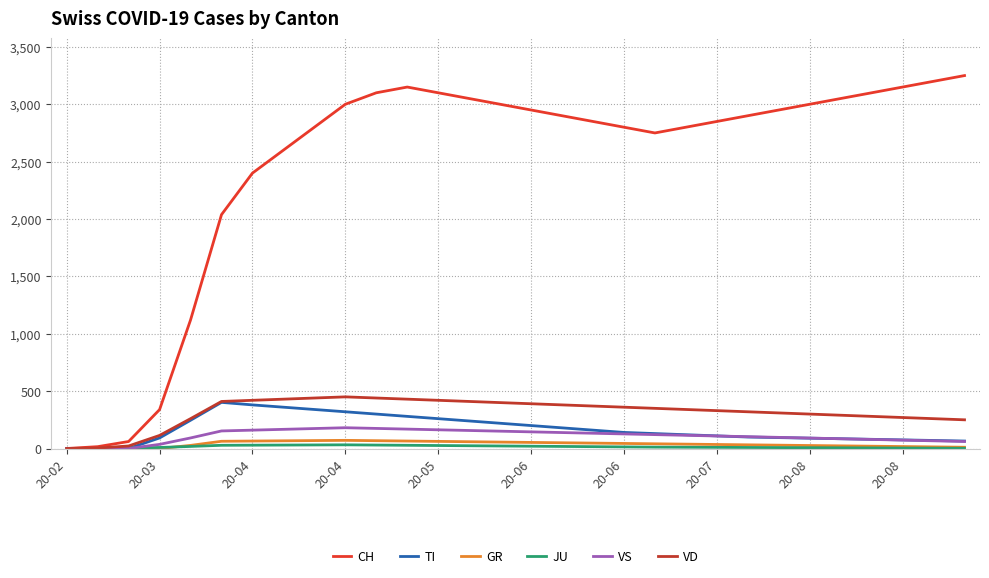

Which series has the largest total across all categories?

CH